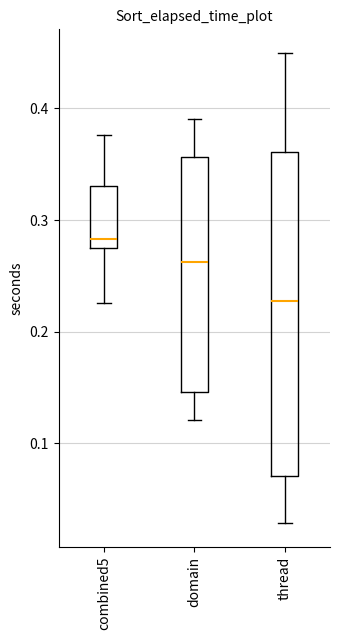

Which box is the tallest, from its lower edge to its upper edge?

thread